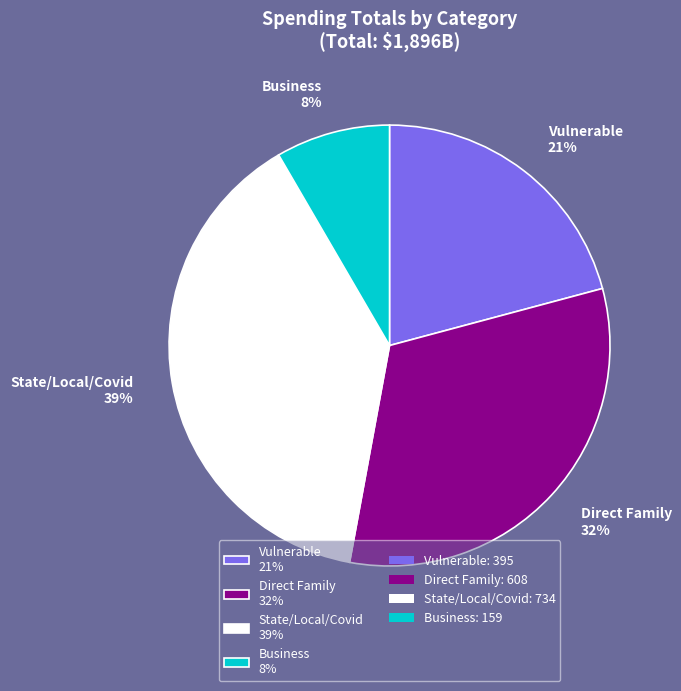

Is the sum of Vulnerable 21% and Business 8% greater than half?

No